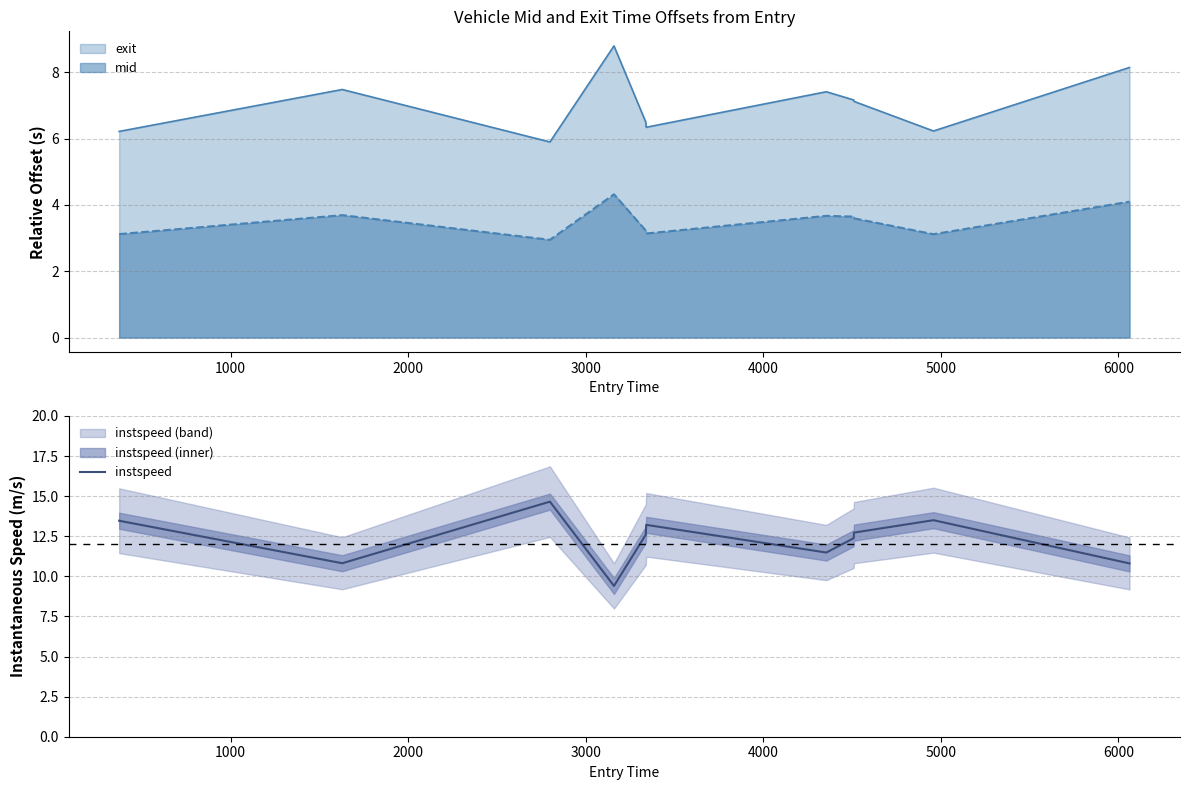

What is the minimum value for instspeed?

9.4